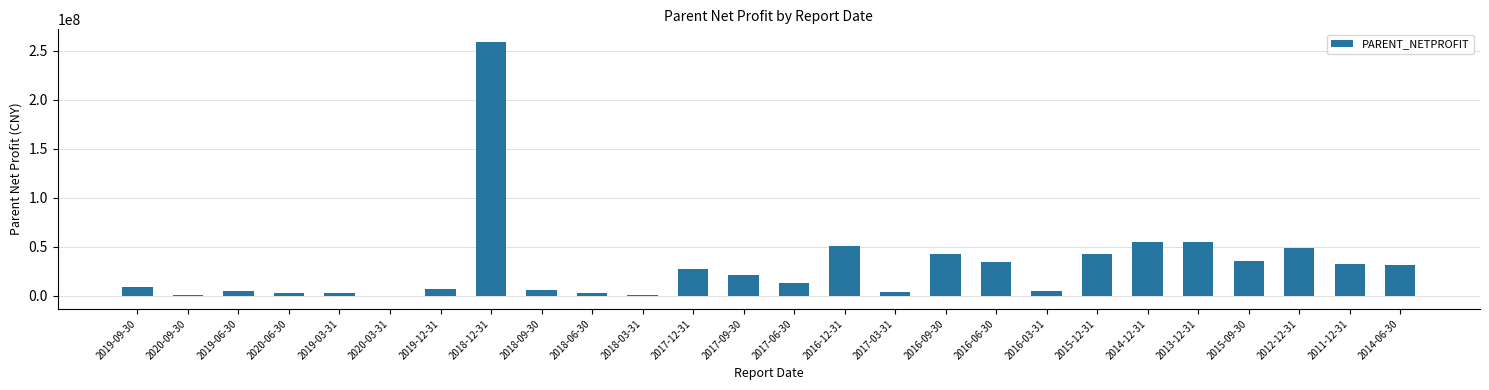

What is the ratio of the value at 2017-12-31 to the value at 2017-09-30?

1.3